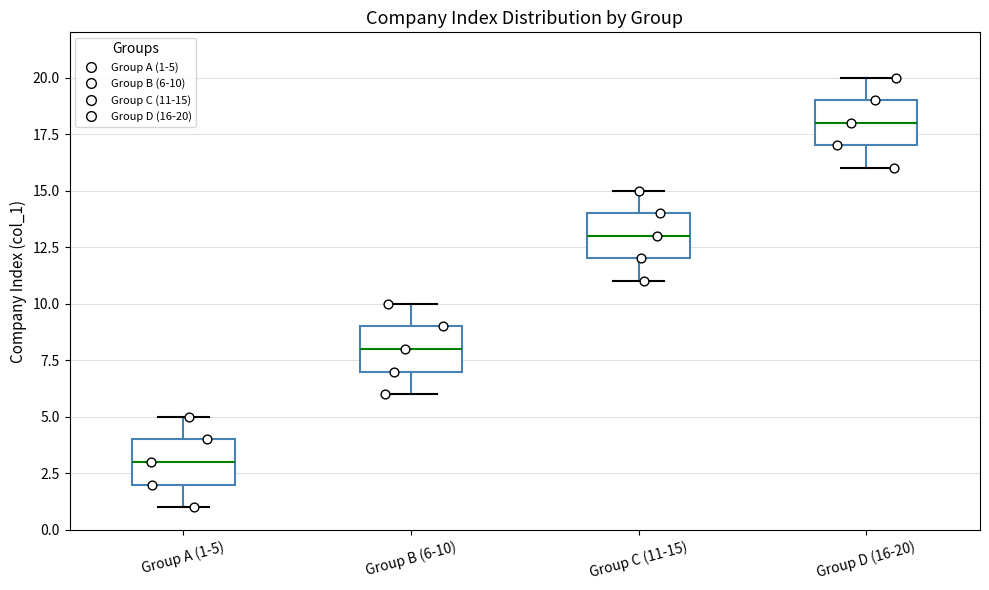

Reading left to right, transcribe this box plot: for each box, give where its median line is, the range the box spans, and where its two whiskers end, as read against the y-axis. The values are not printed on the chart, so give them approximately, as read against the axis.

Group A (1-5): median 3, box 2 to 4, whiskers 1 to 5
Group B (6-10): median 8, box 7 to 9, whiskers 6 to 10
Group C (11-15): median 13, box 12 to 14, whiskers 11 to 15
Group D (16-20): median 18, box 17 to 19, whiskers 16 to 20